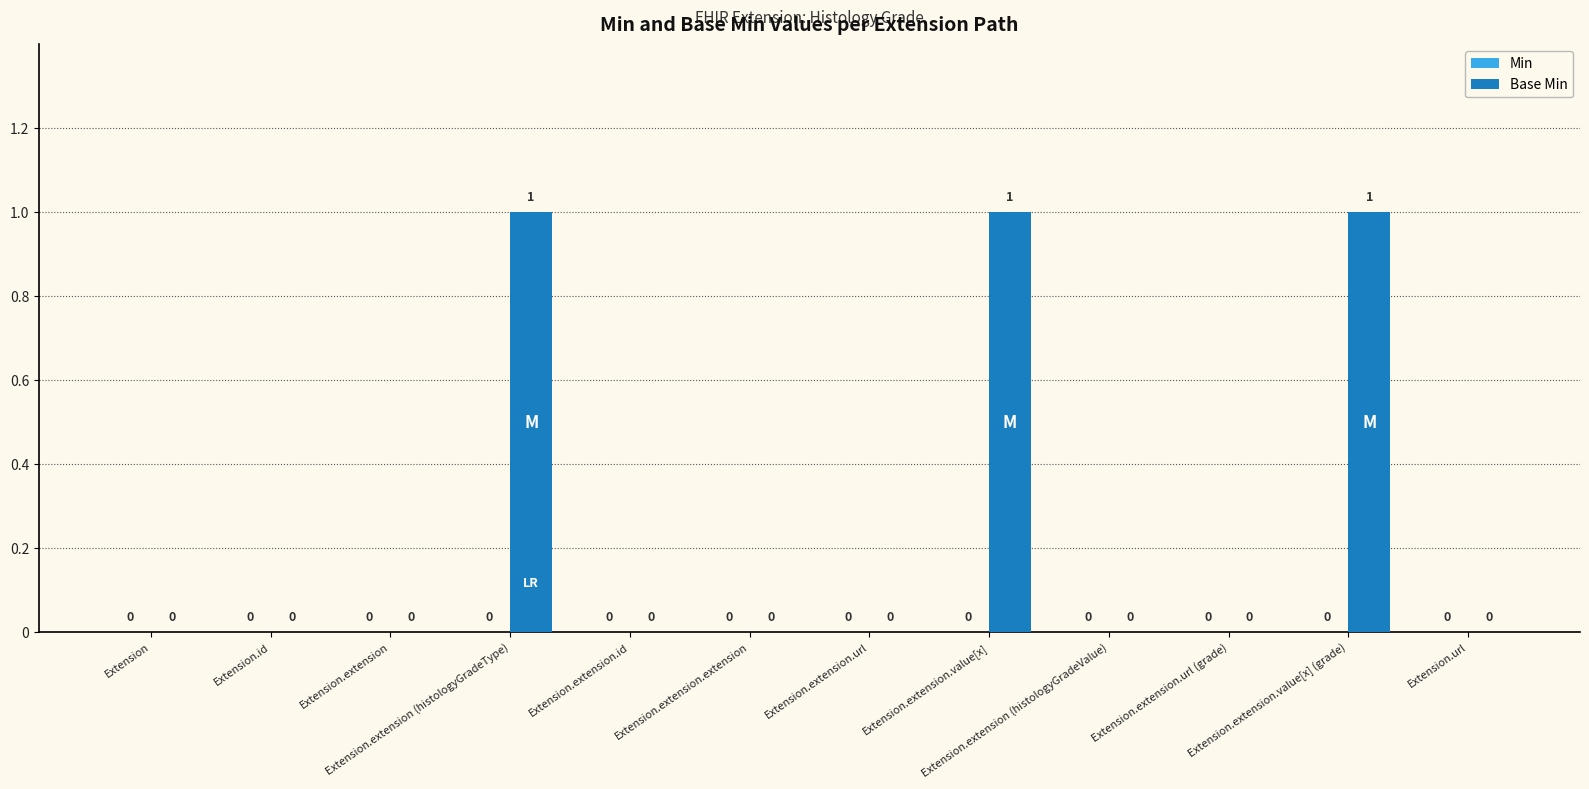

Are the bars horizontal?

No